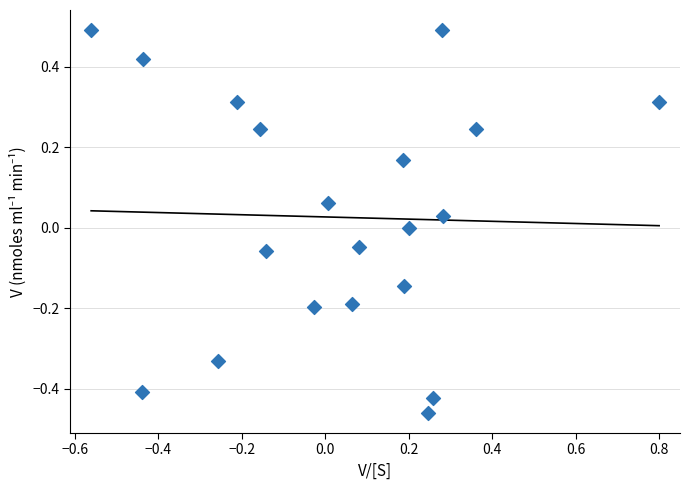

What is the range of Y values (max minus min)?

1.0